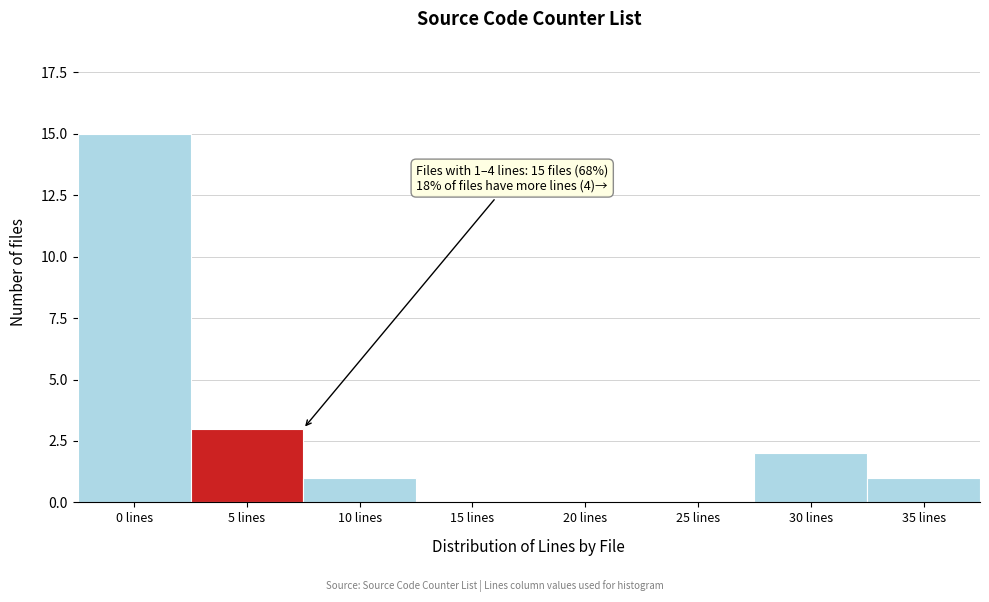

Reading left to right, list all the values displayed in this chart.

0 lines=15	5 lines=3	10 lines=1	15 lines=0	20 lines=0	25 lines=0	30 lines=2	35 lines=1